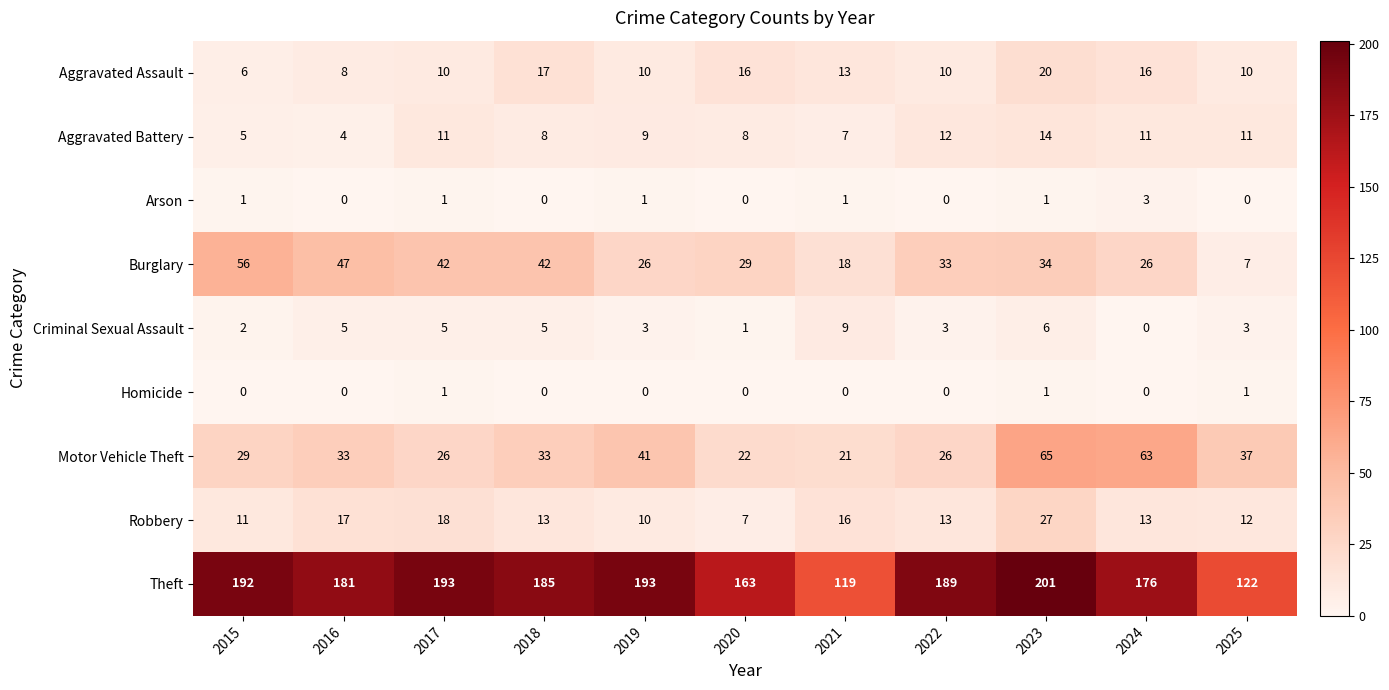

Which label corresponds to the largest value in the chart?

2023